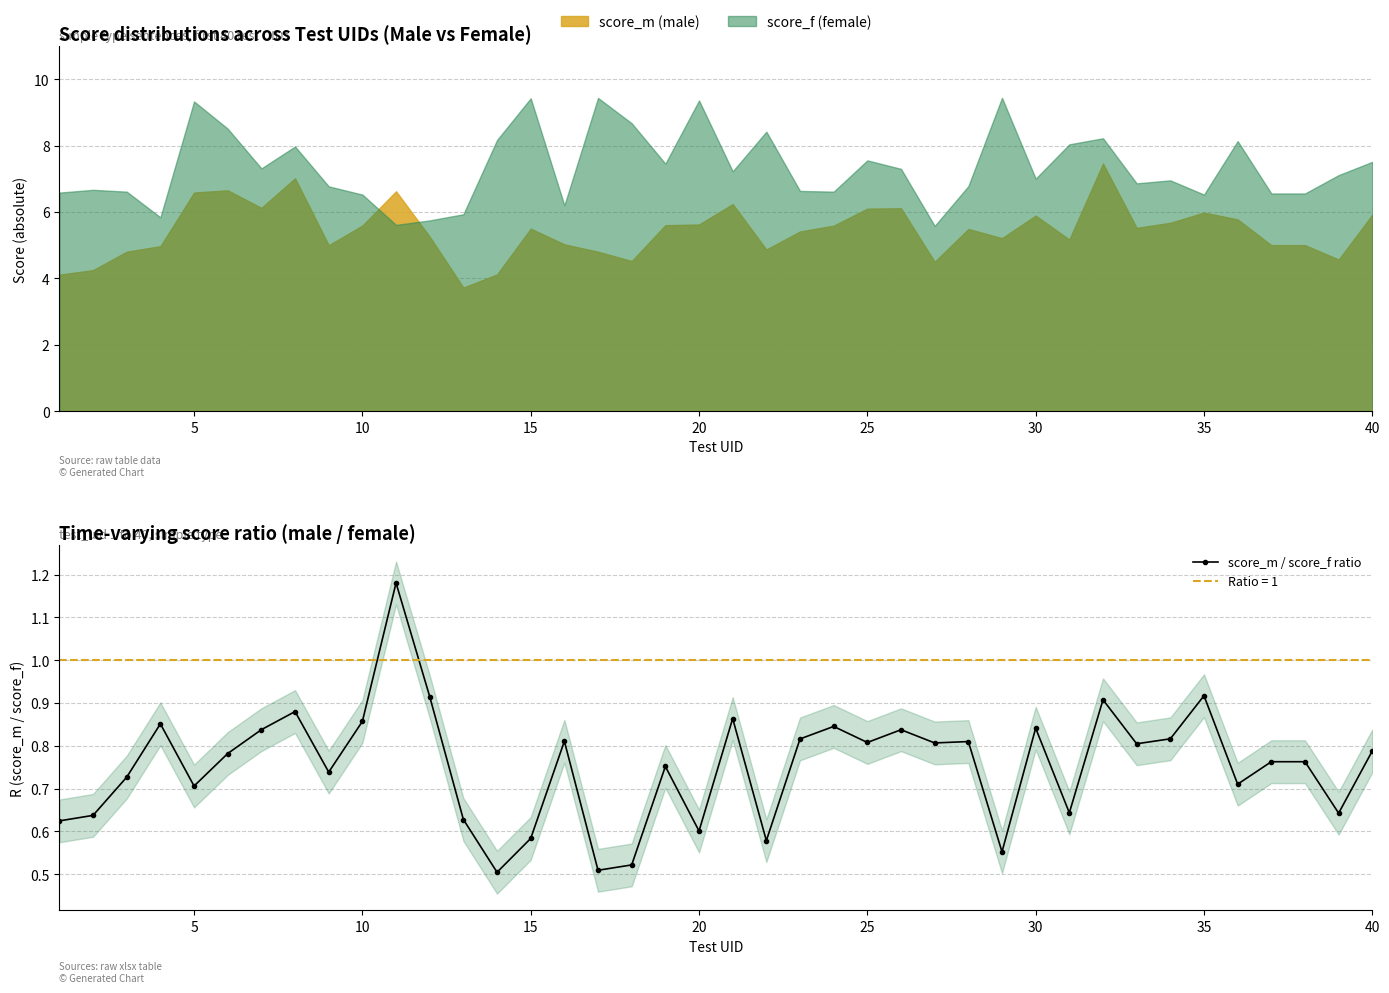

Count the score_m / score_f ratio values in the range 0 to 1.

39